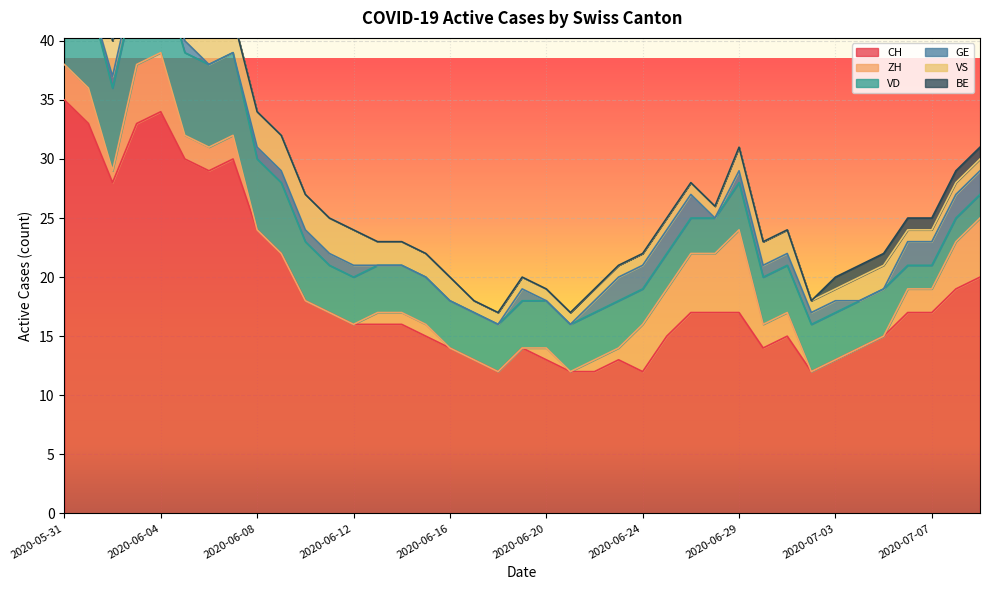

What are all the series names shown in the legend?

CH, ZH, VD, GE, VS, BE